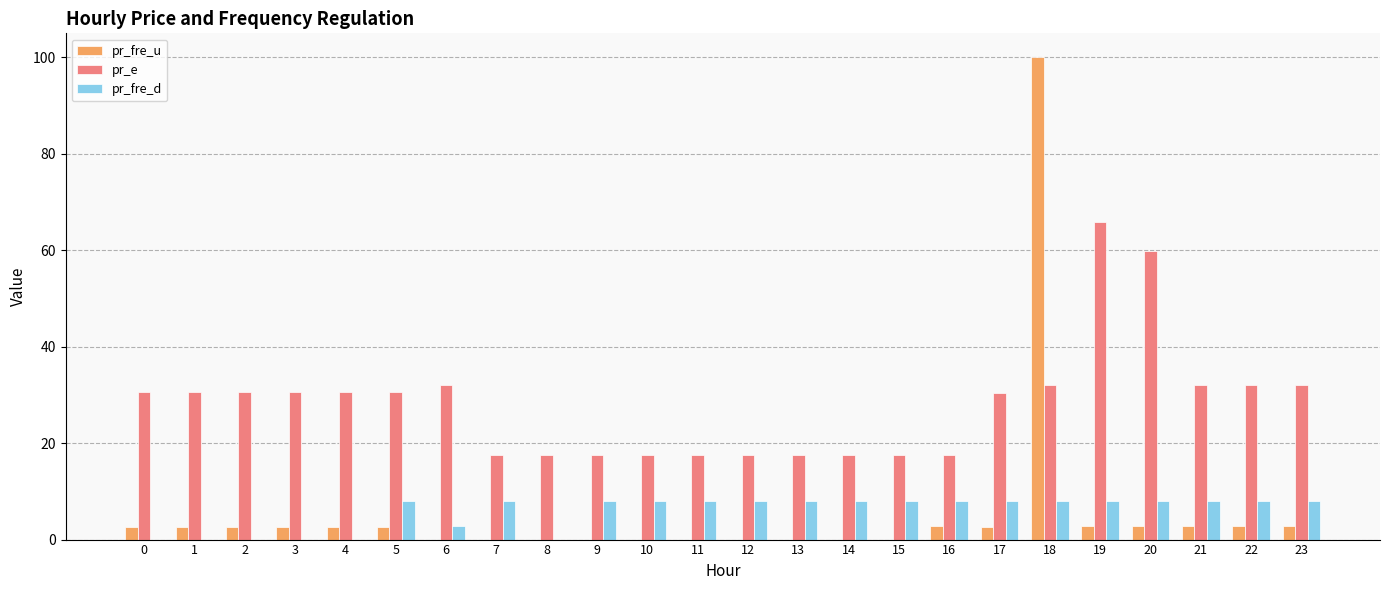

At which category is the sum across all series the highest?

18